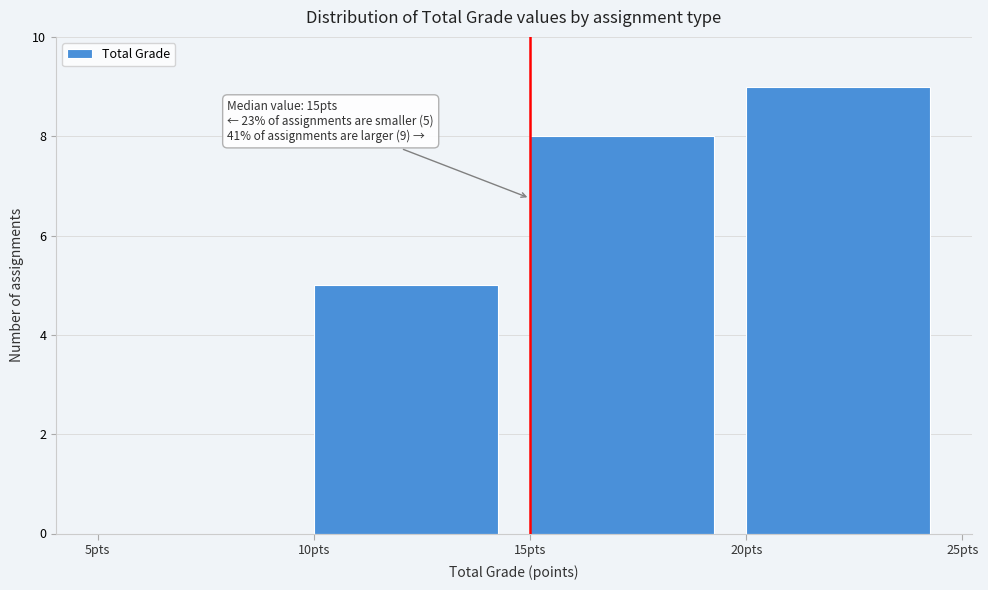

Which range on the x-axis has the tallest bar?

20 to 25